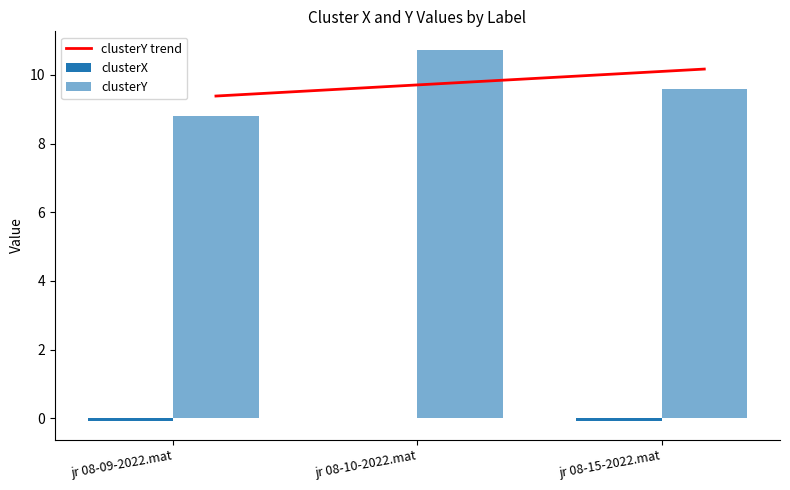

What is the label of the 1st bar from the left?

jr 08-09-2022.mat